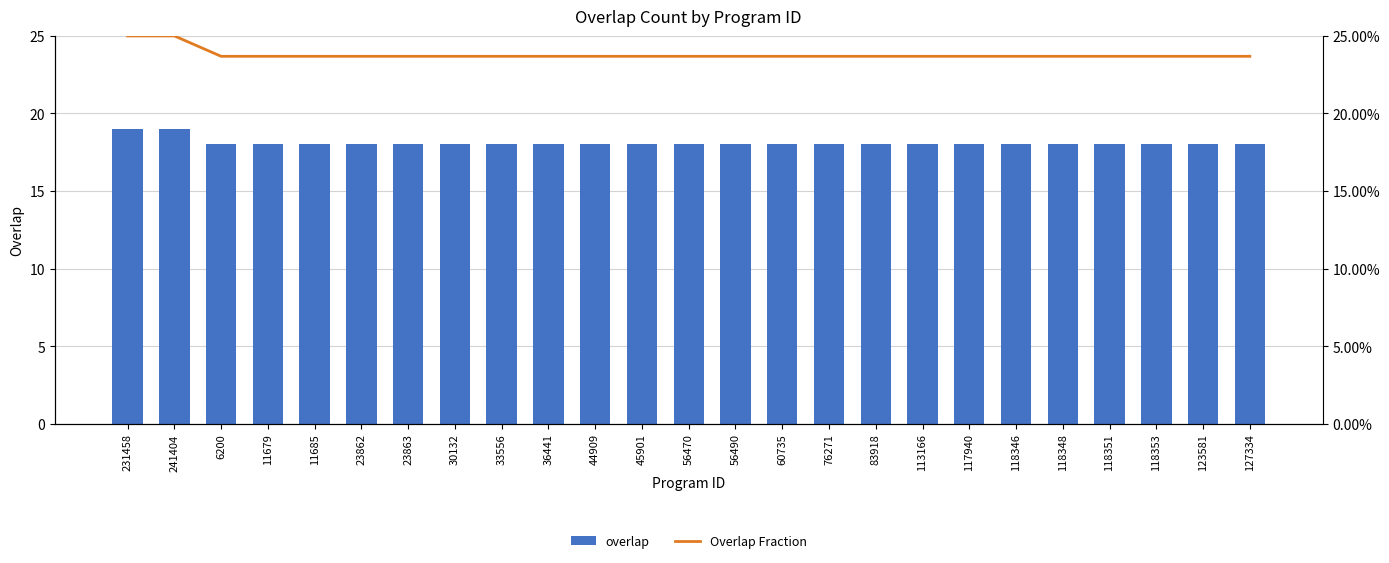

How many series are shown in this chart?

2